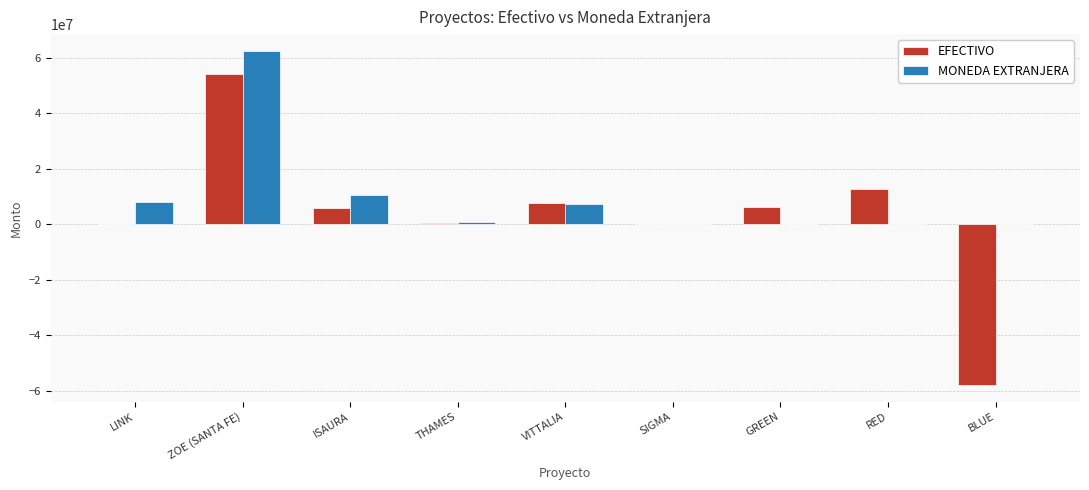

At which category is the sum across all series the highest?

ZOE (SANTA FE)